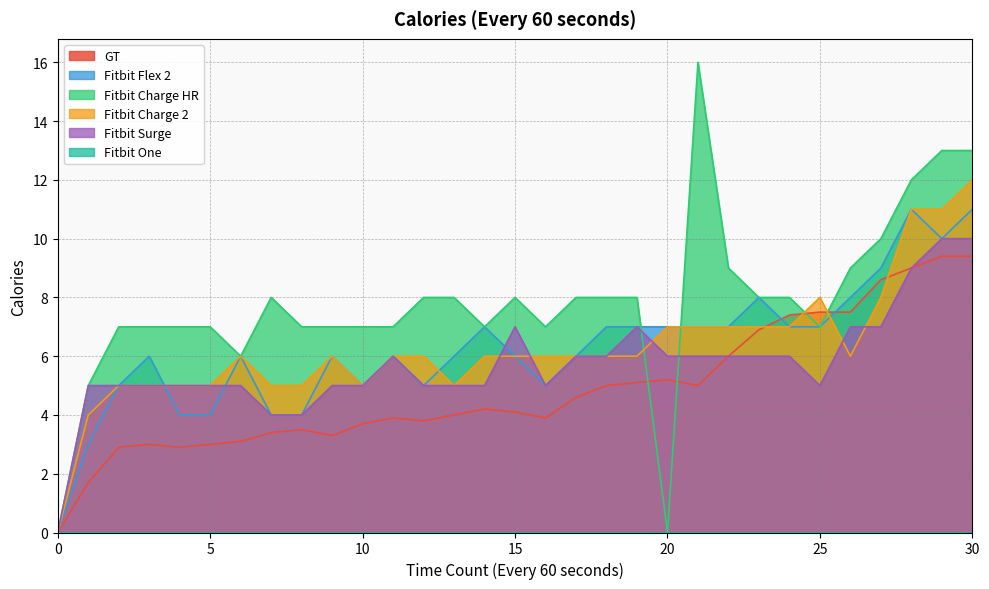

Is it true that Fitbit Charge 2 equals 7.0 at 20?

True